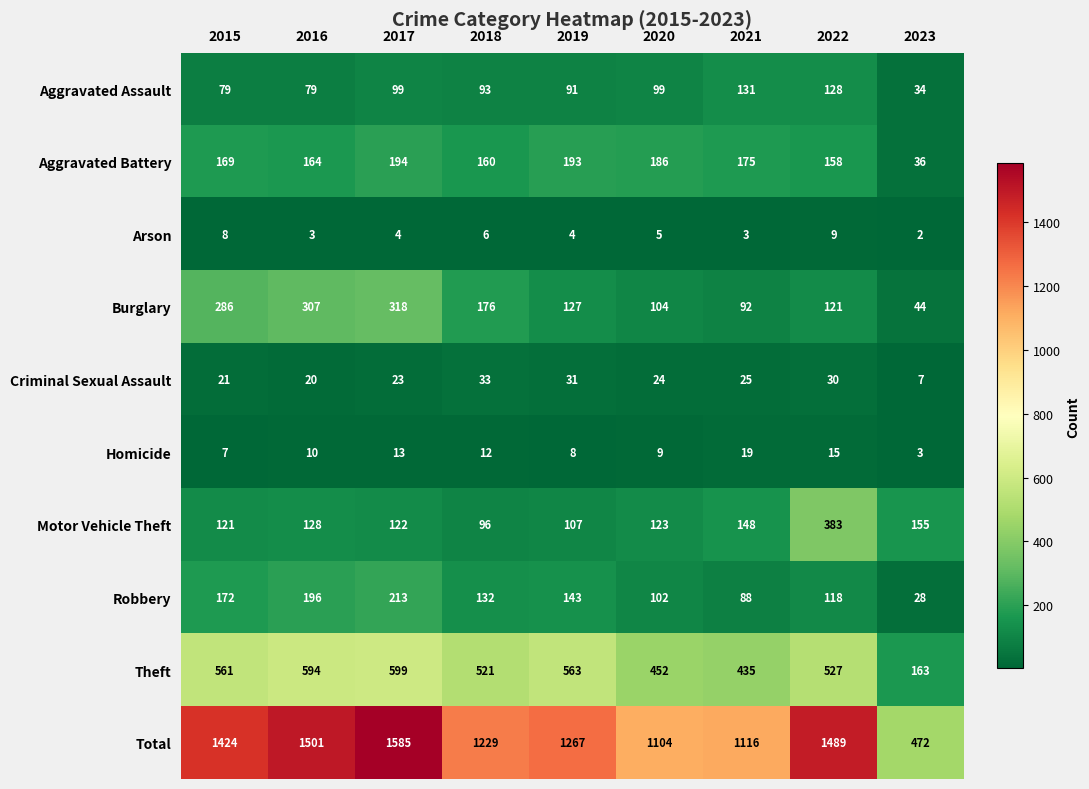

What is the sum of the Arson values at 2018 and 2019?

10